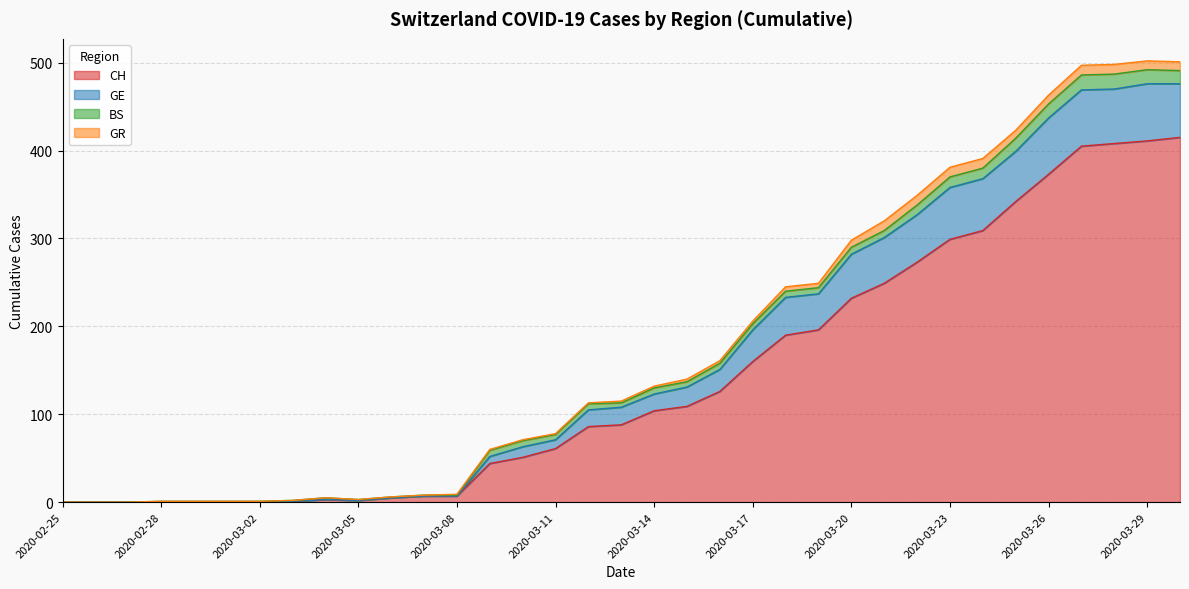

What is the average value of the CH series?

142